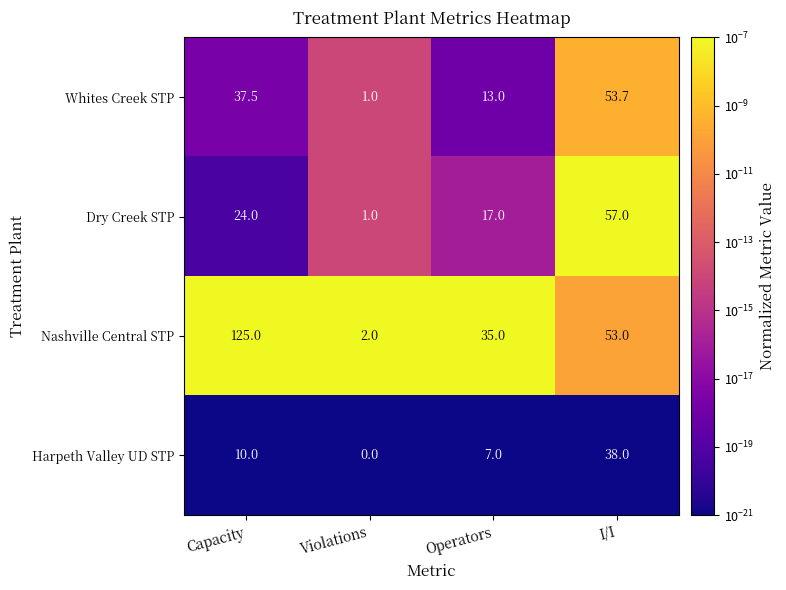

At which label does Harpeth Valley UD STP reach its minimum?

Violations